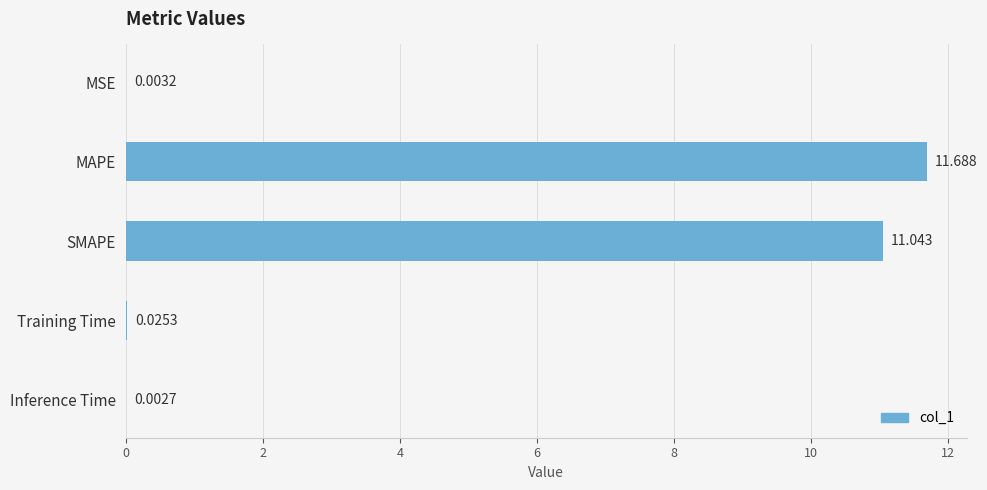

Where is the data nearest to the value 5?

Training Time